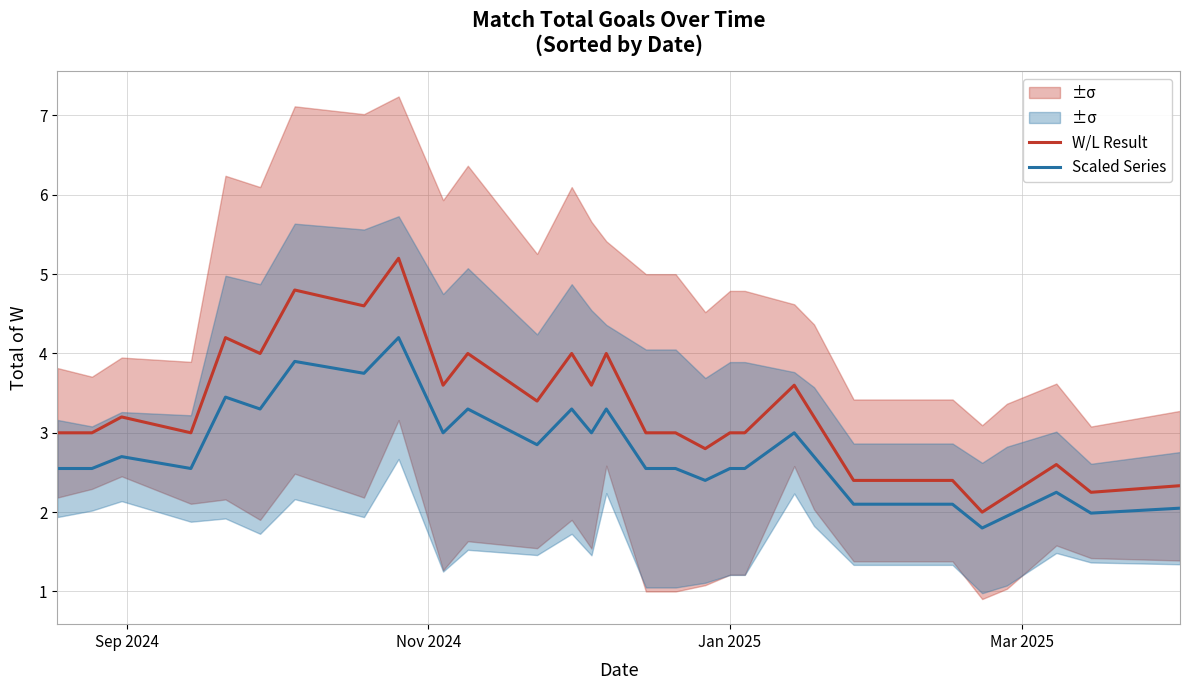

What is the sum of all Scaled Series values?

82.3